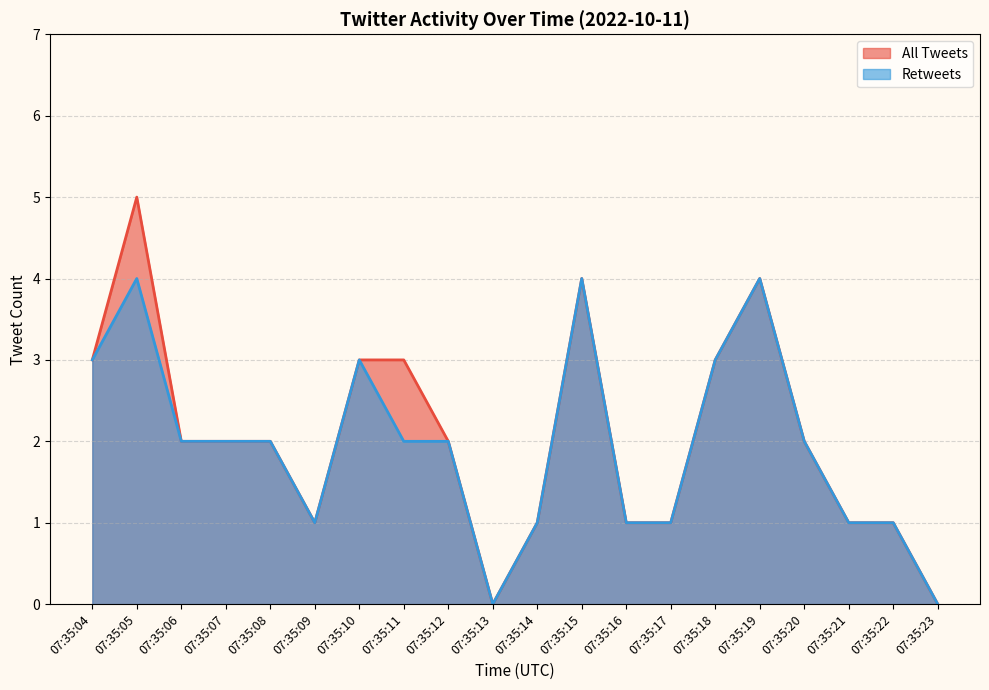

The value of All Tweets at 07:35:12 is 2. True or false?

True